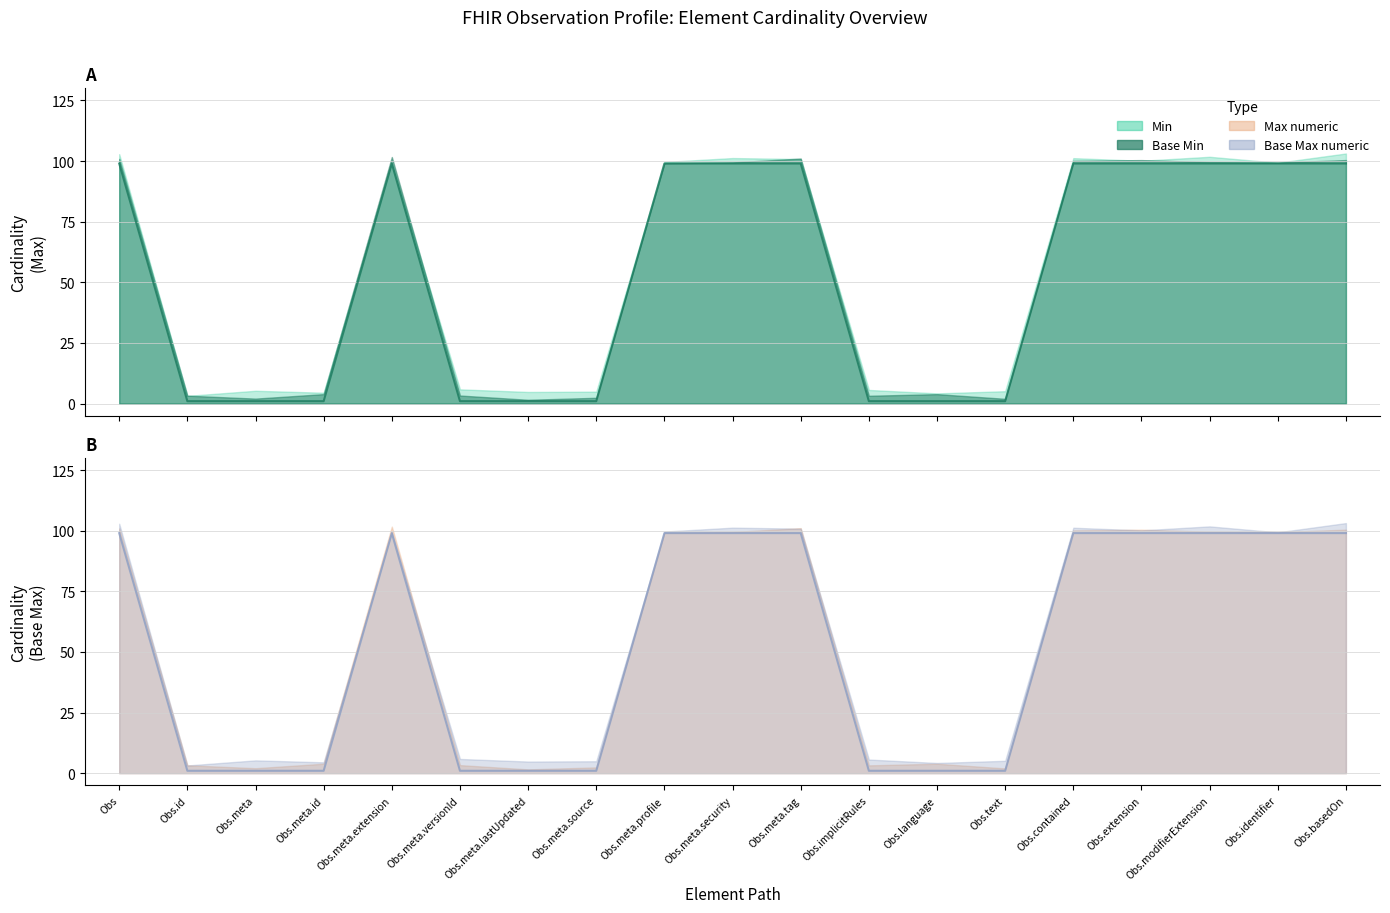

The Base Max numeric series shows 2 at Obs.meta.versionId. True or false?

False